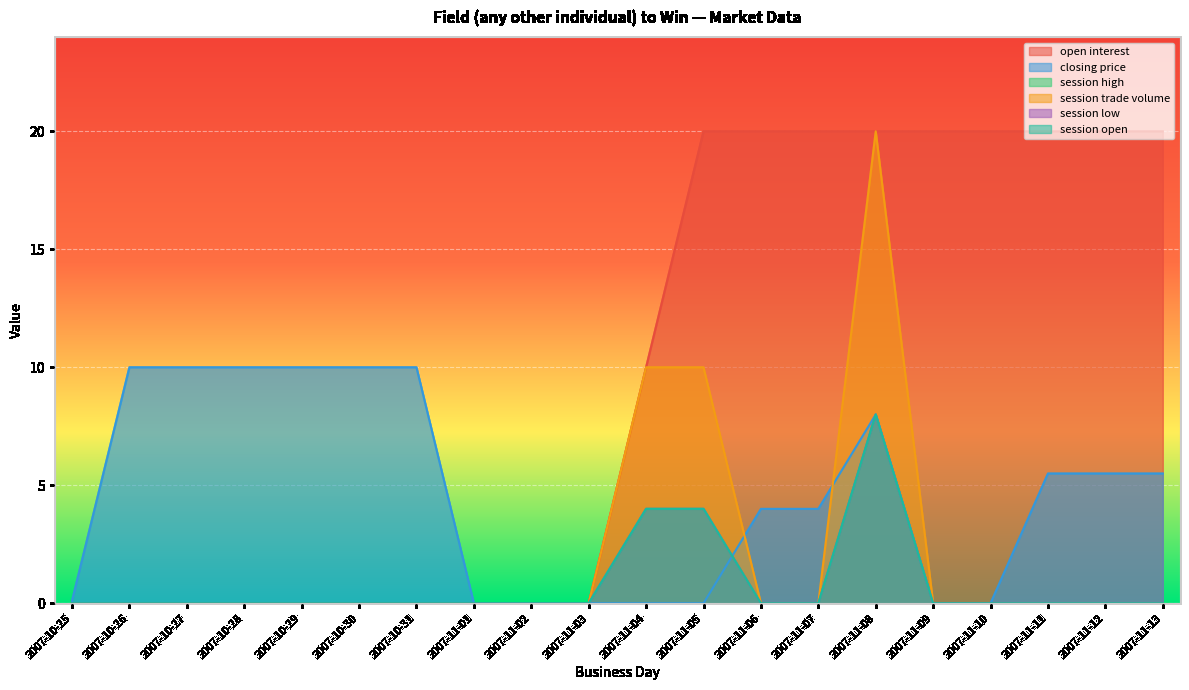

Which label corresponds to the largest value in the chart?

2007-11-05